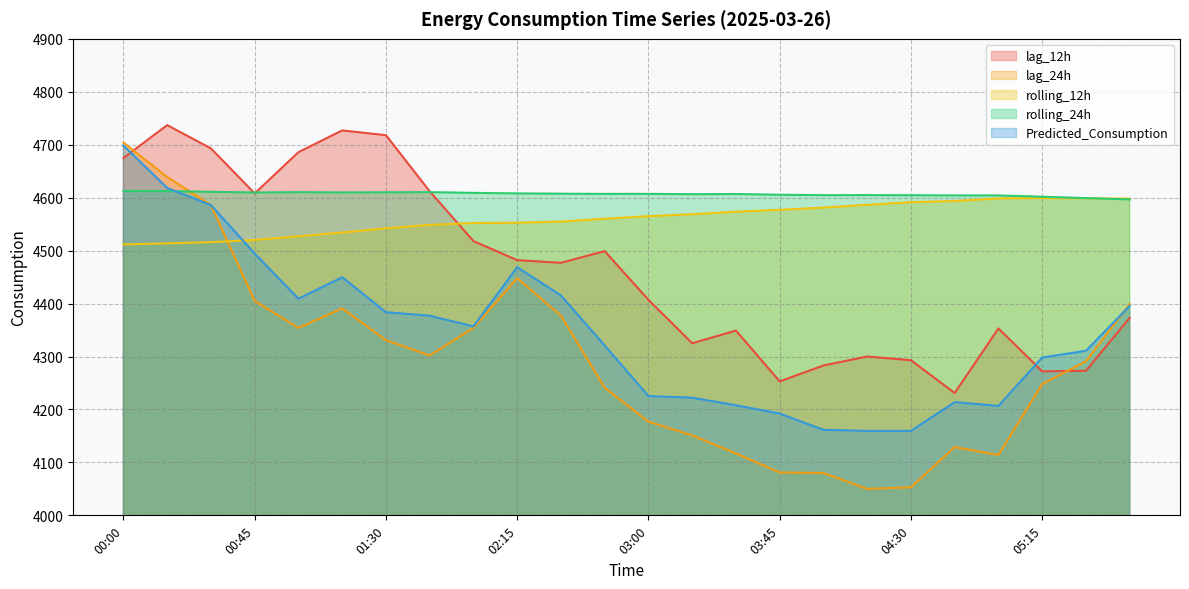

What is the maximum value for lag_24h?

4704.0